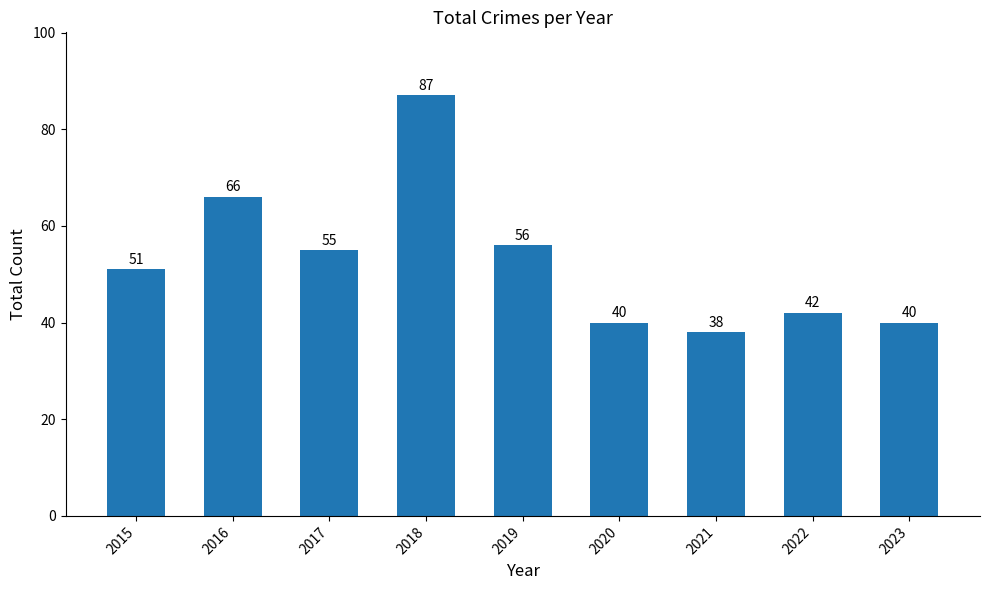

What is the ratio of the value at 2022 to the value at 2021?

1.1